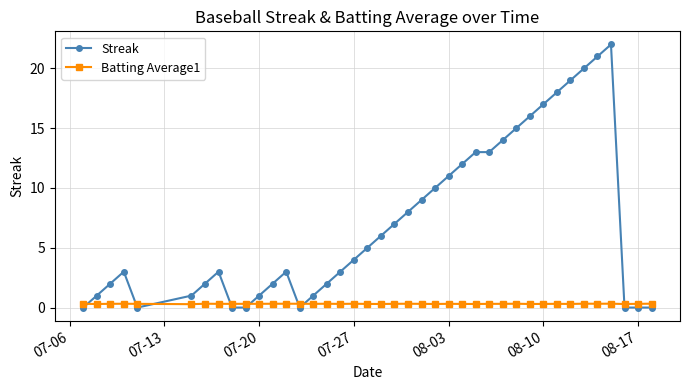

What is the average value of the Batting Average1 series?

0.3